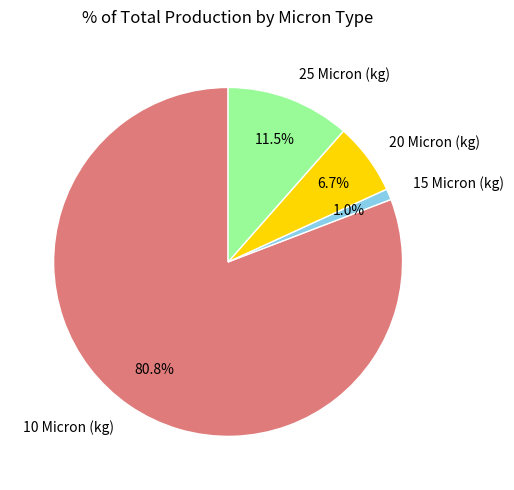

What is the total percentage of 20 Micron (kg) and 15 Micron (kg)?

7.7%